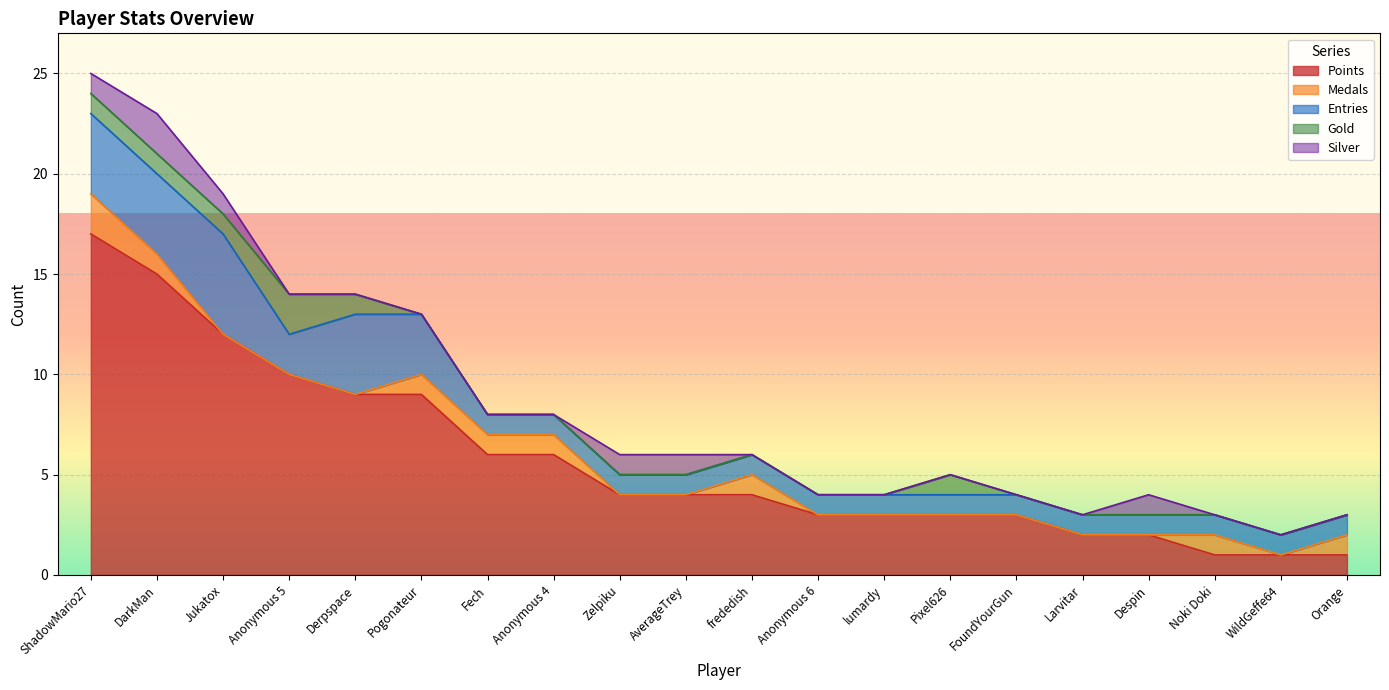

The Entries series shows 1 at Anonymous 6. True or false?

True